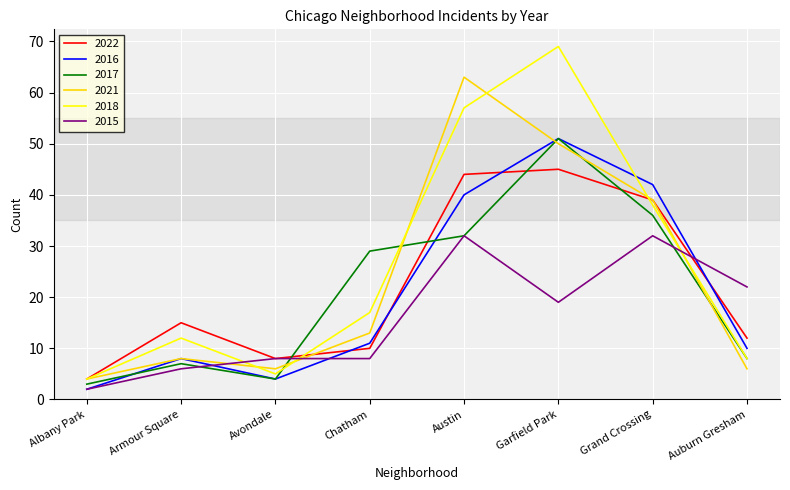

The value of 2018 at Garfield Park is 33. True or false?

False